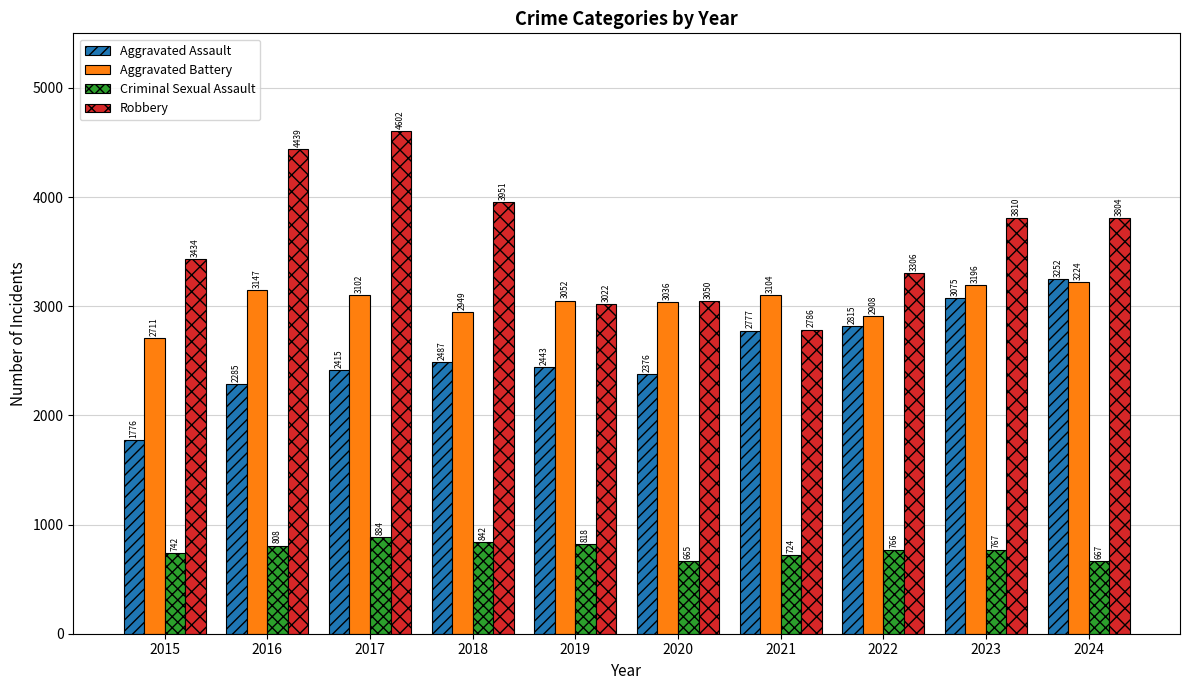

What is the lowest value of the Aggravated Battery series?

2711